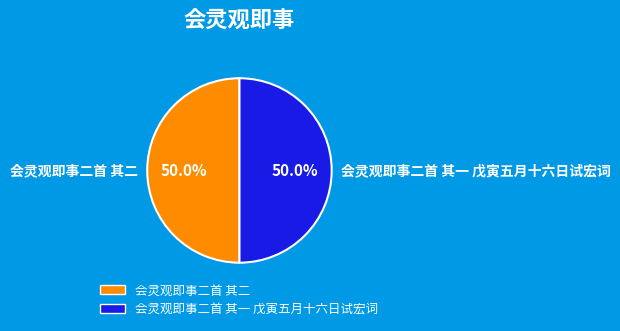

What is the ratio of the value at 会灵观即事二首 其一 戊寅五月十六日试宏词 to the value at 会灵观即事二首 其二?

1.0